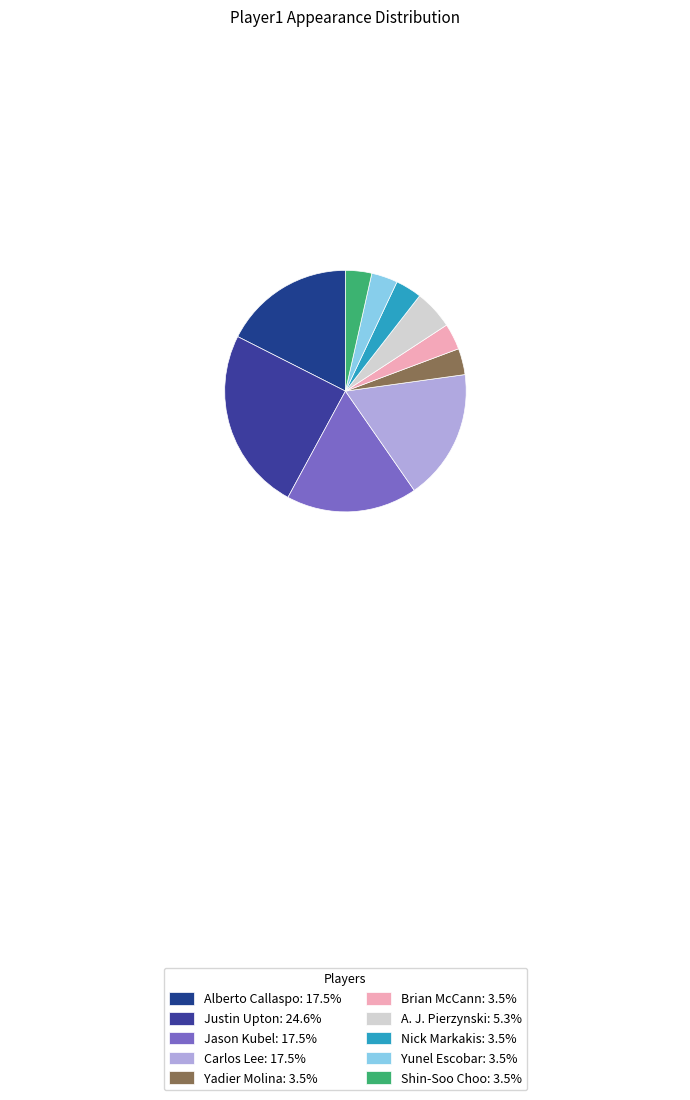

Is there a majority slice in this chart?

No